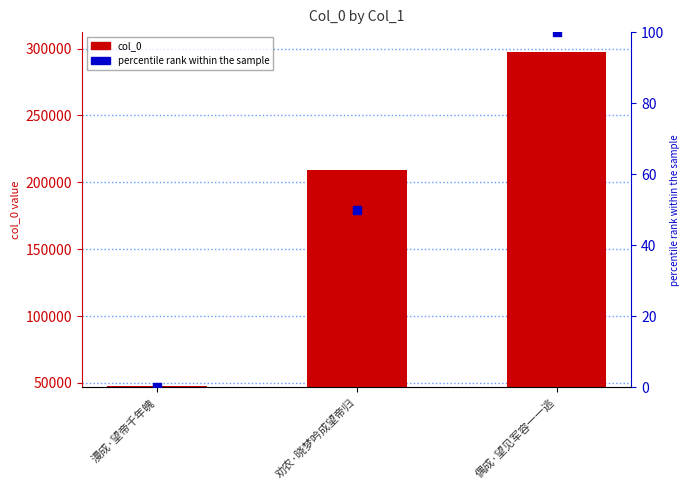

Which series contains the highest Y value?

col_0